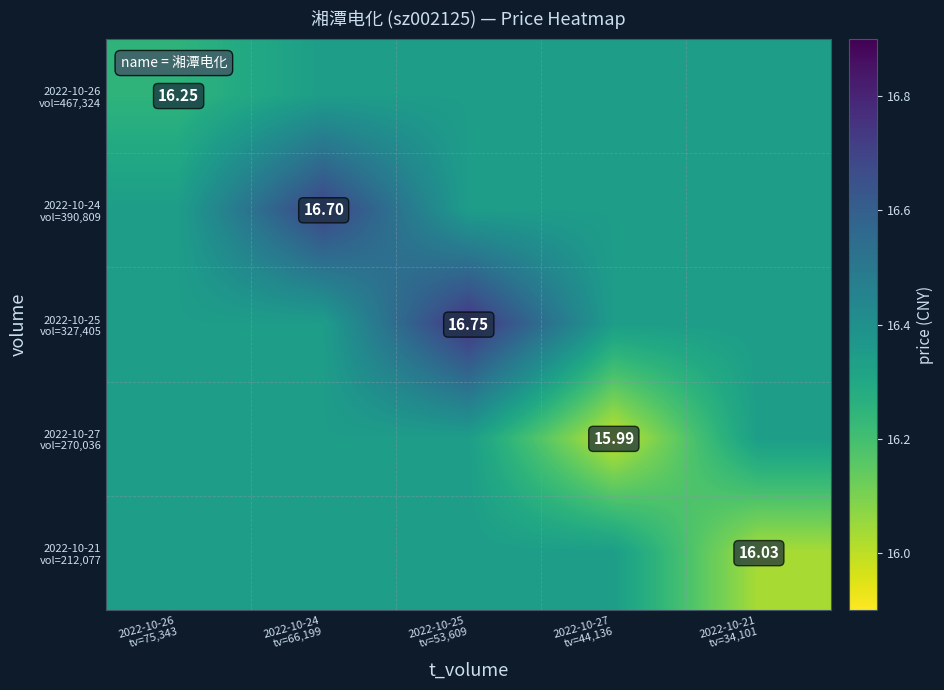

Which category has the lowest value across all series?

2022-10-27
tv=44,136